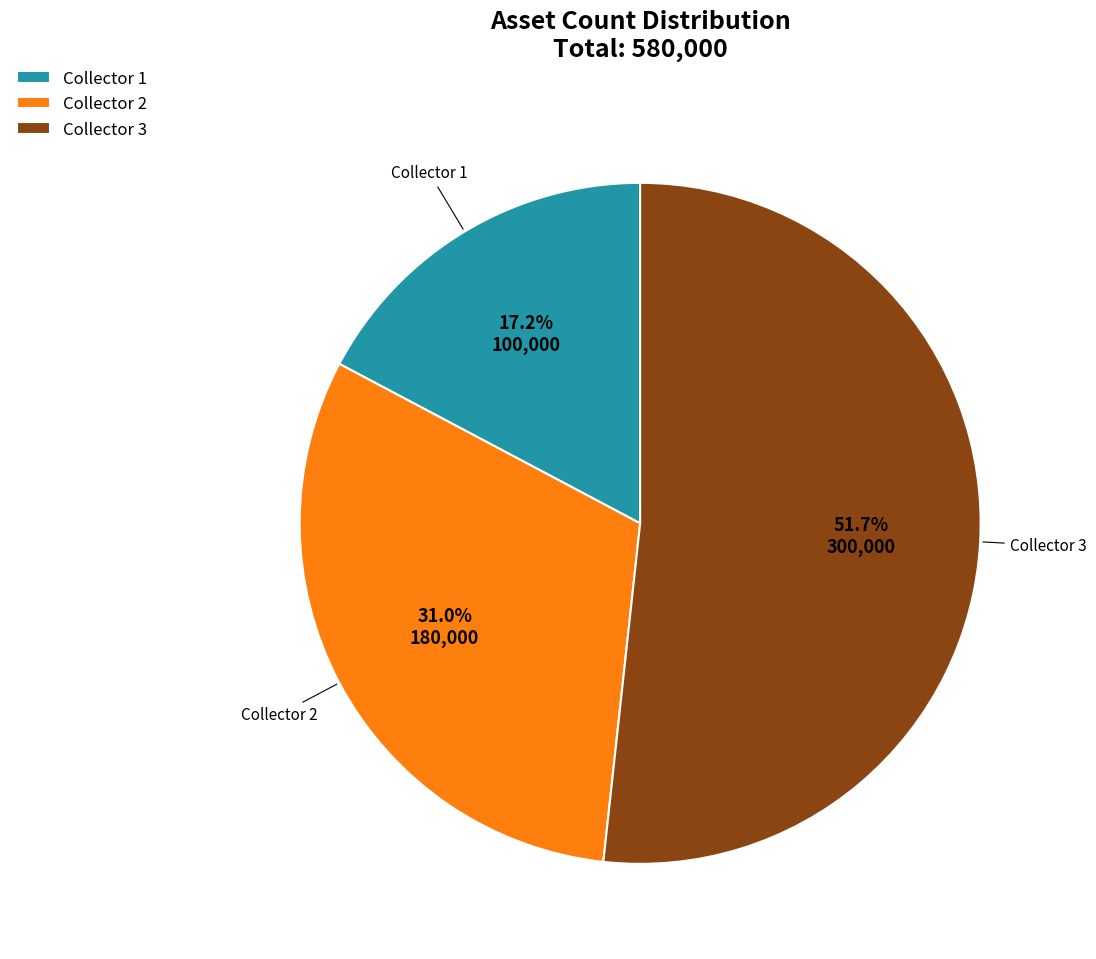

What is the ratio of the value at Collector 2 to the value at Collector 3?

0.6